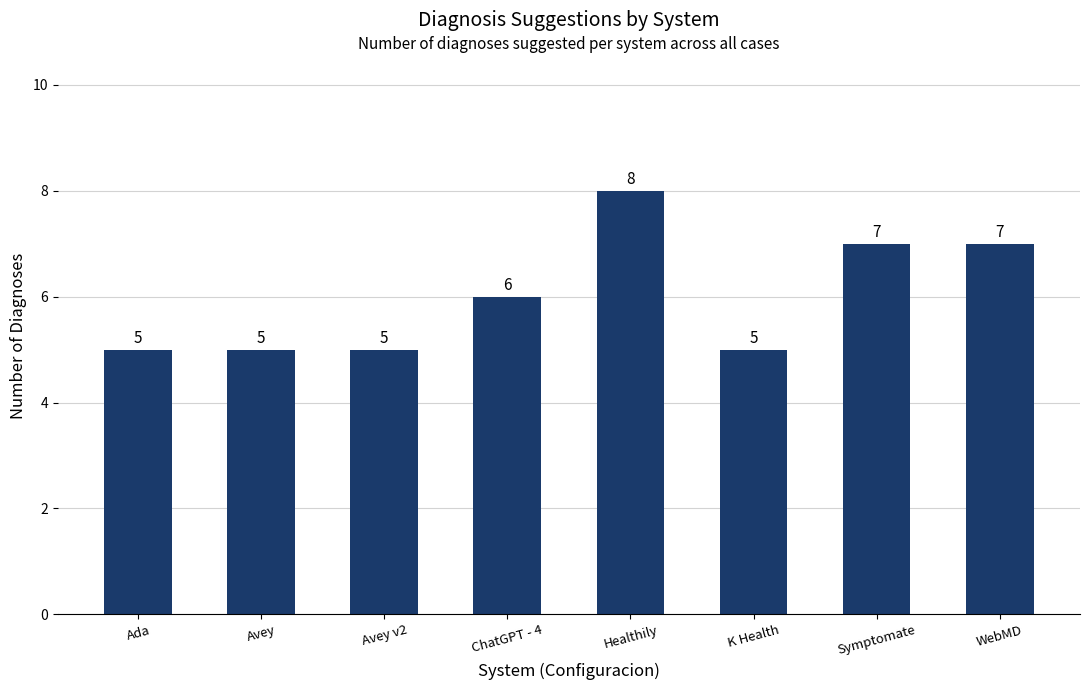

True or false: the data shows 8 at Ada.

False